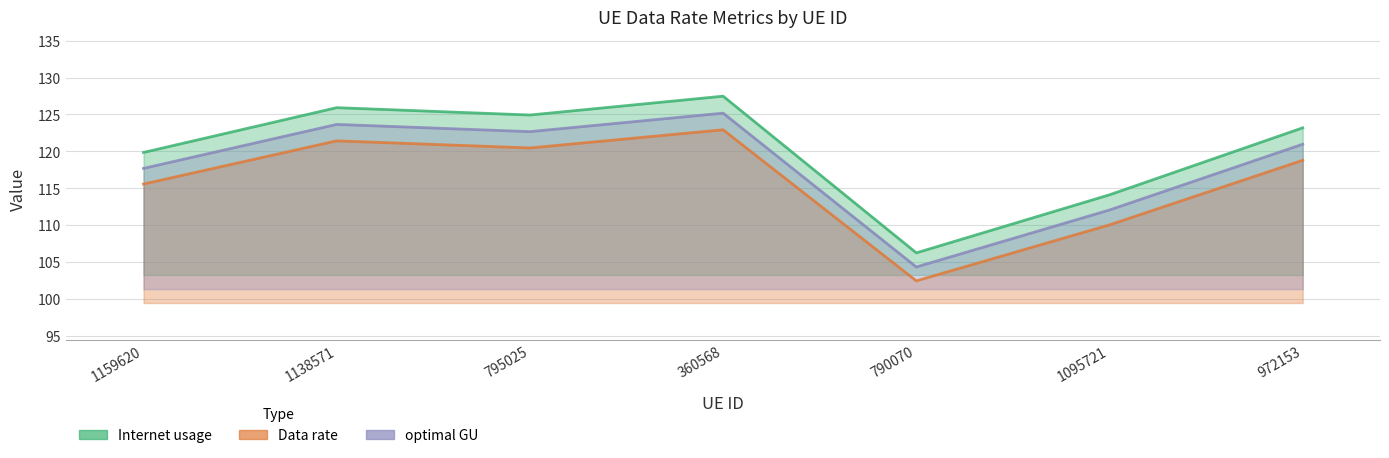

What is the sum of the optimal GU values at 1159620 and 1138571?

241.3